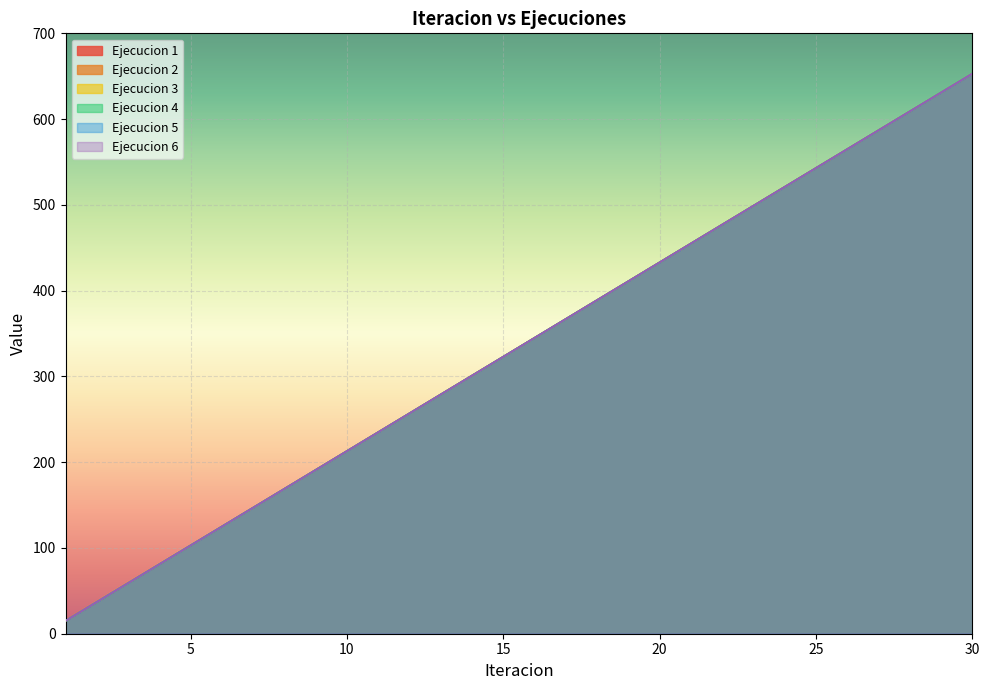

What is the sum of the Ejecucion 1 values at 26 and 19?

976